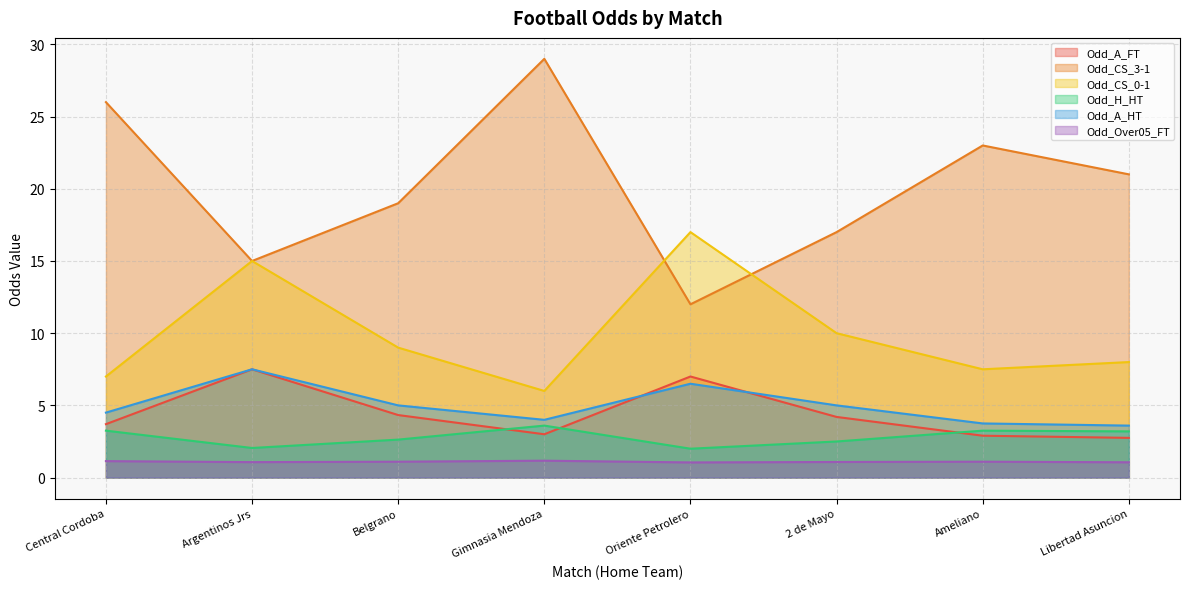

What value does the Odd_A_HT series have at 2 de Mayo?

5.0